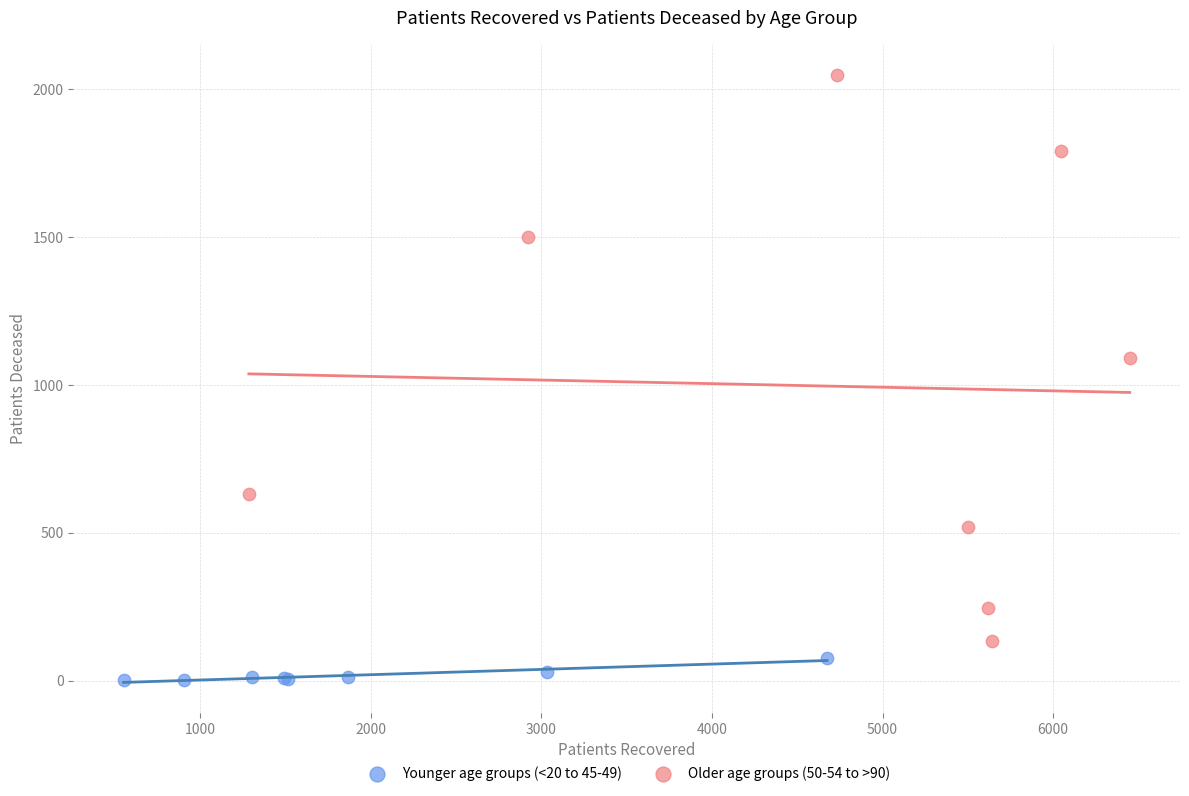

Which series reaches the maximum Y coordinate?

Older age groups (50-54 to >90)